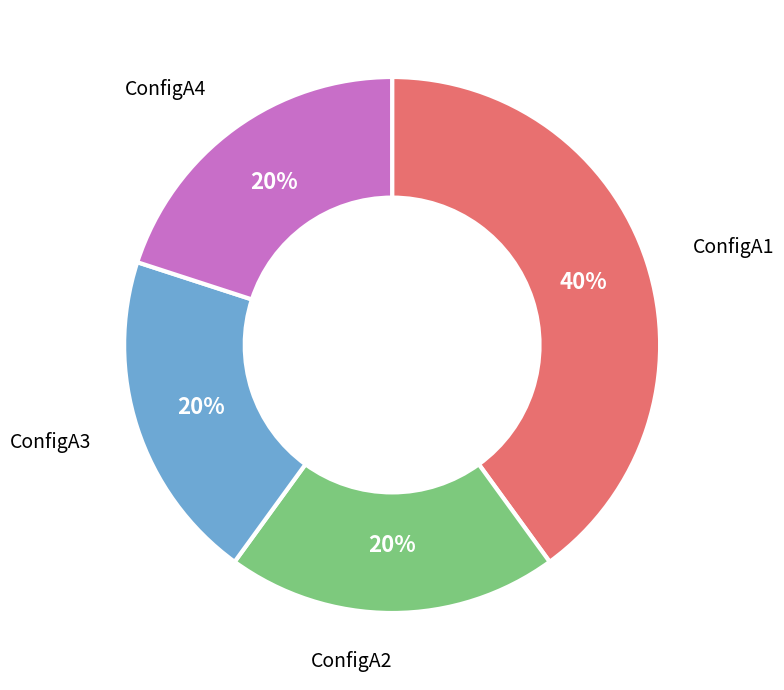

Is there any slice that represents more than half of the pie?

No